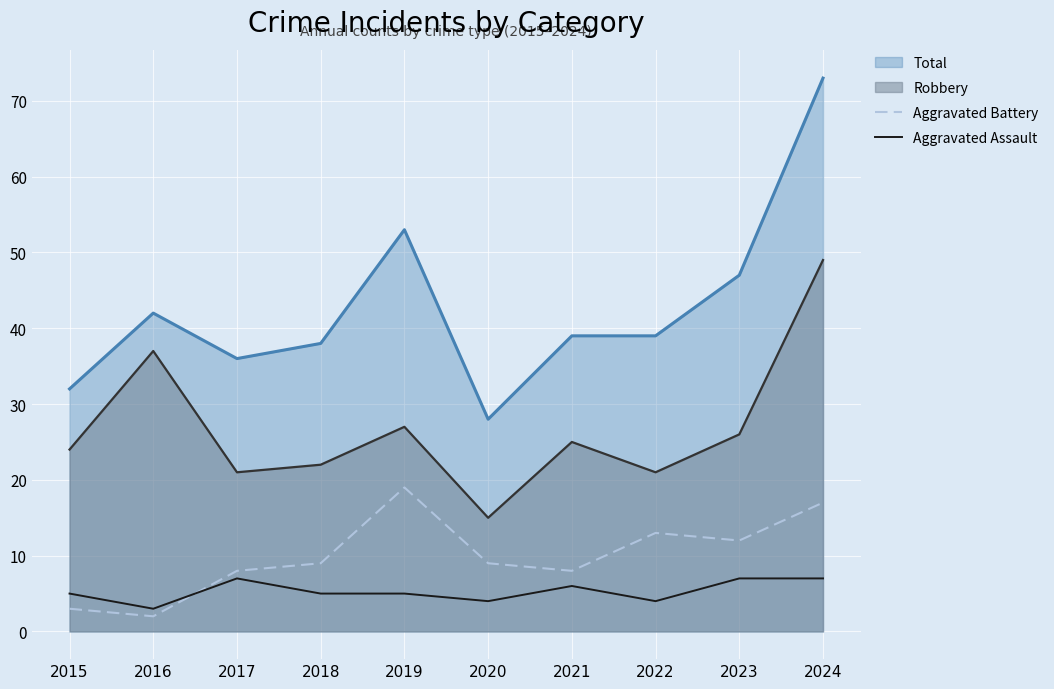

Which series has the largest range (max minus min)?

Total